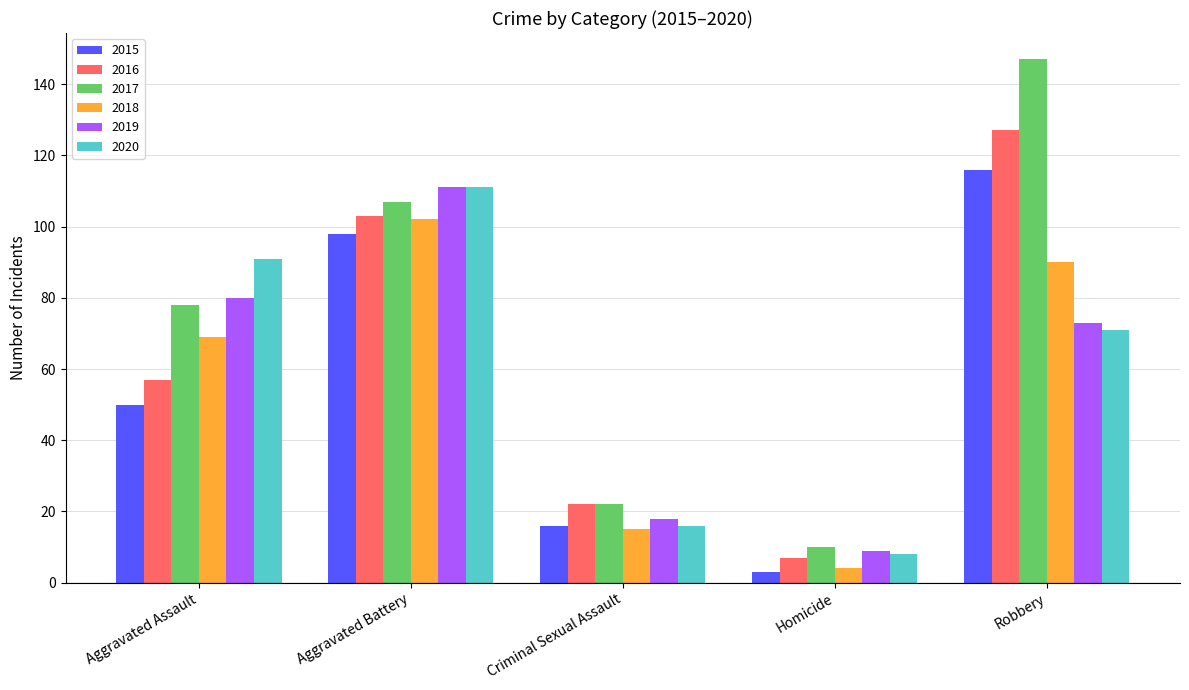

Is it true that 2019 equals 9 at Homicide?

True